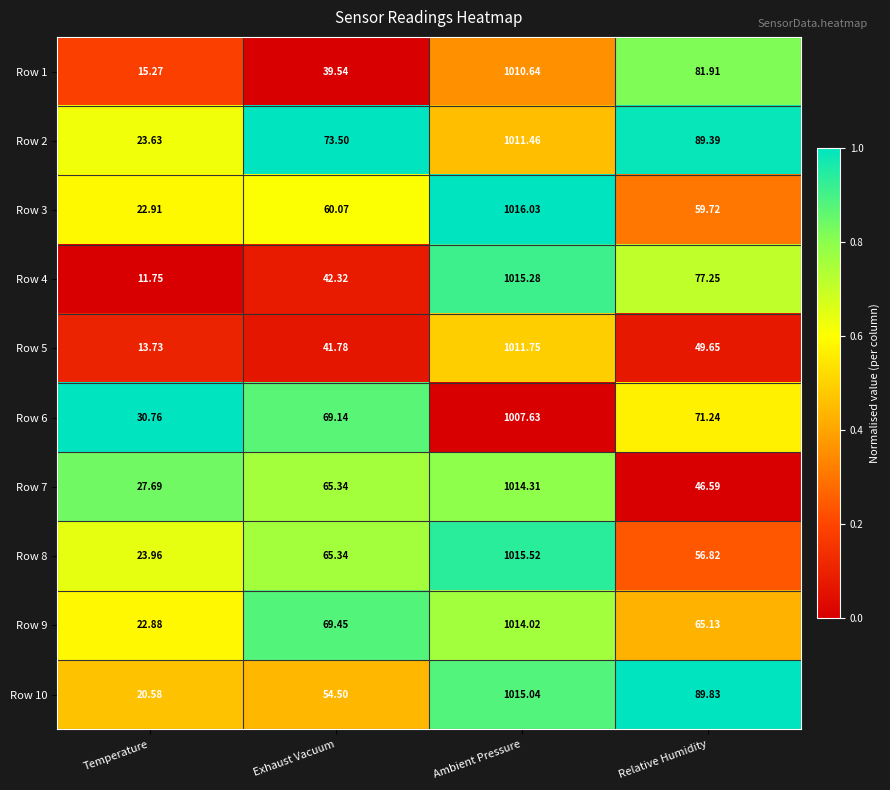

Rank the categories by Row 4 value from highest to lowest.

Ambient Pressure, Relative Humidity, Exhaust Vacuum, Temperature